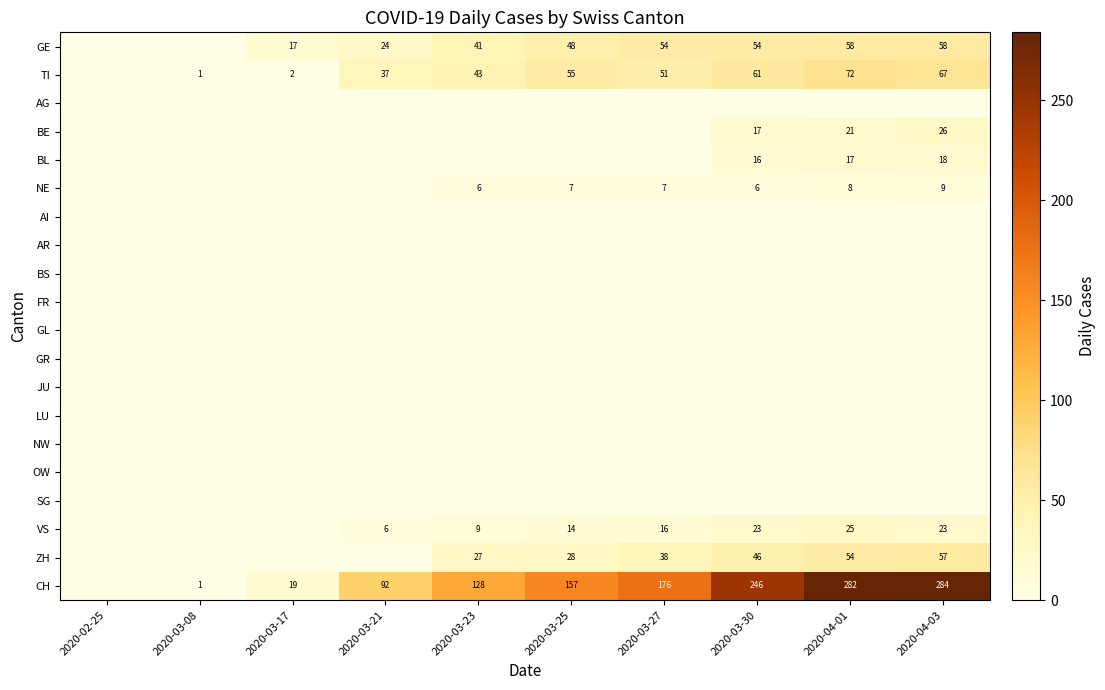

The value of TI at 2020-03-30 is 61. True or false?

True